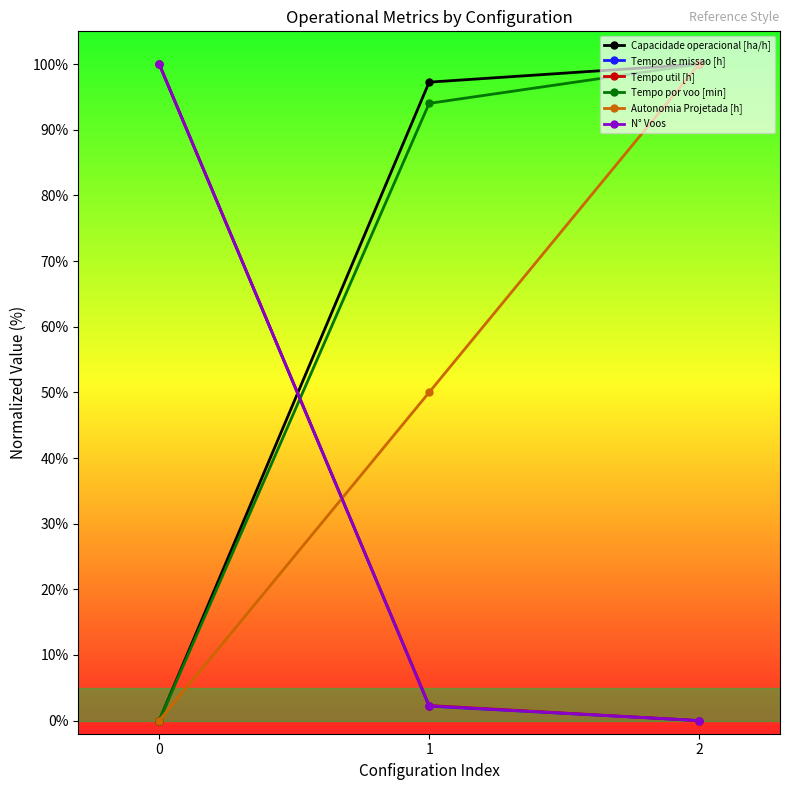

What is the difference between the Autonomia Projetada [h] values at 1 and 0?

50.0